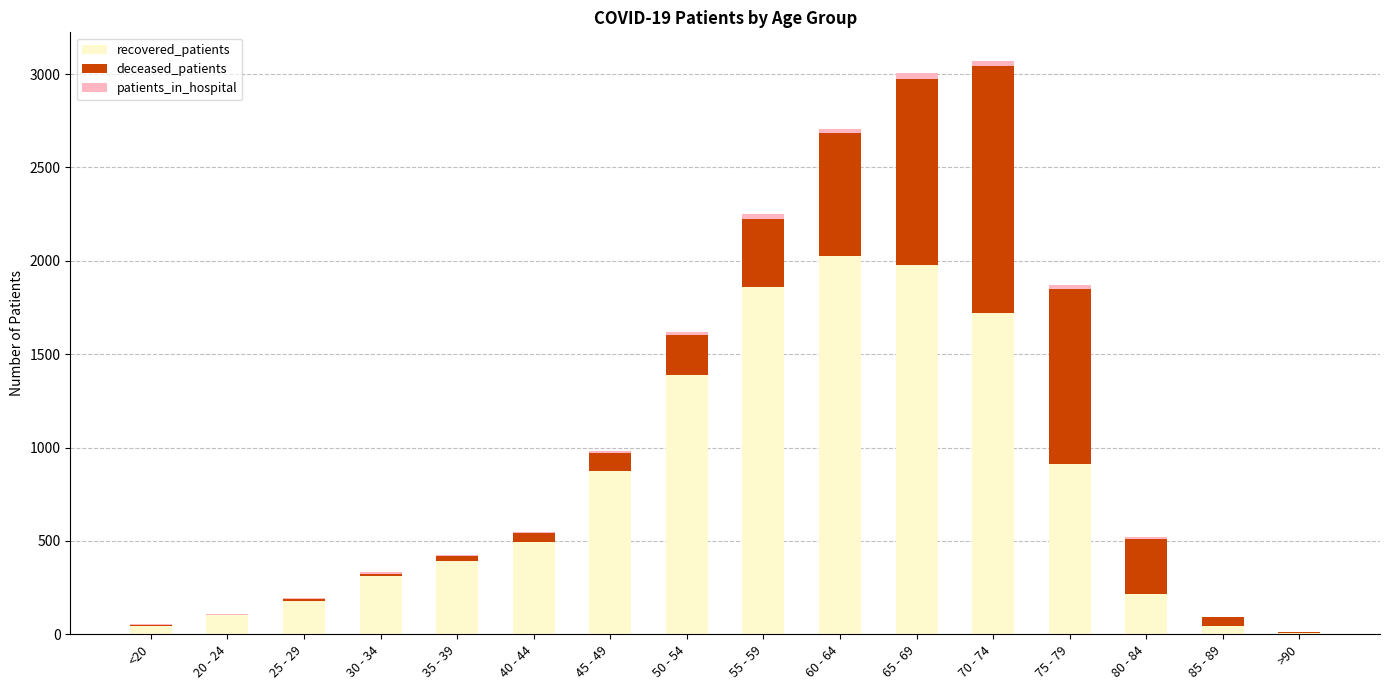

What is the total value across all series at 40 - 44?

549